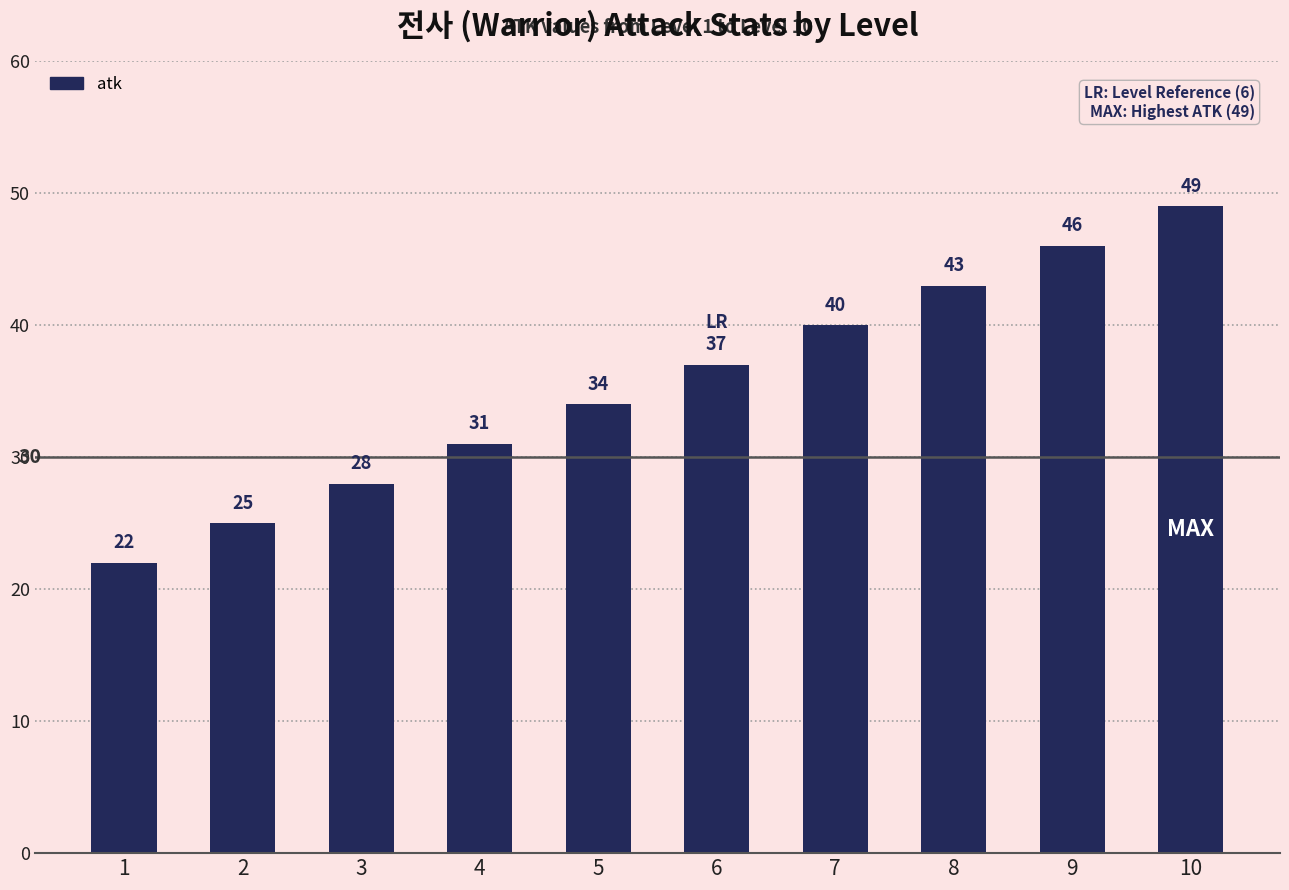

Where is the data nearest to the value 35?

5